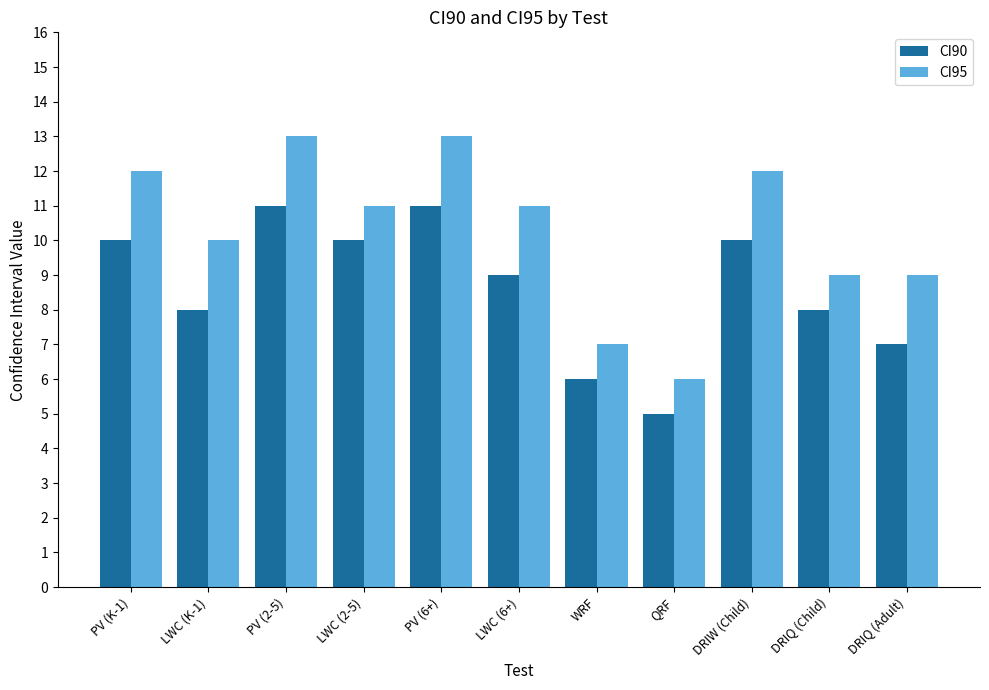

What is the approximate value of CI95 at PV (2-5)?

13